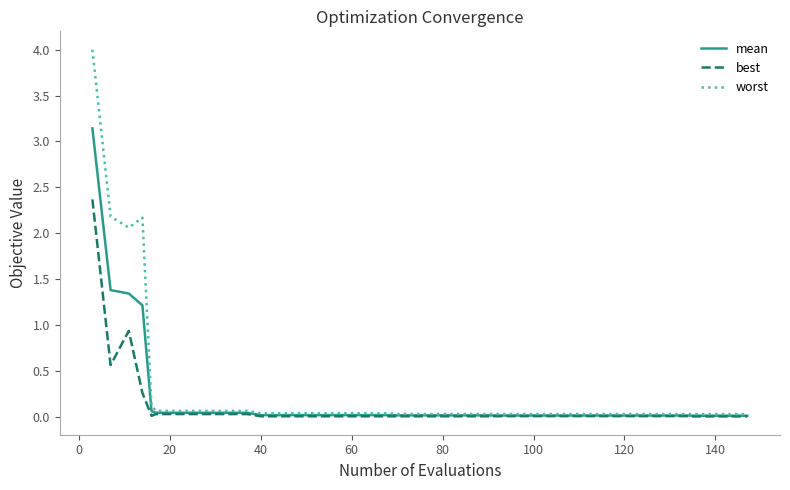

Which series has the widest spread of values?

worst